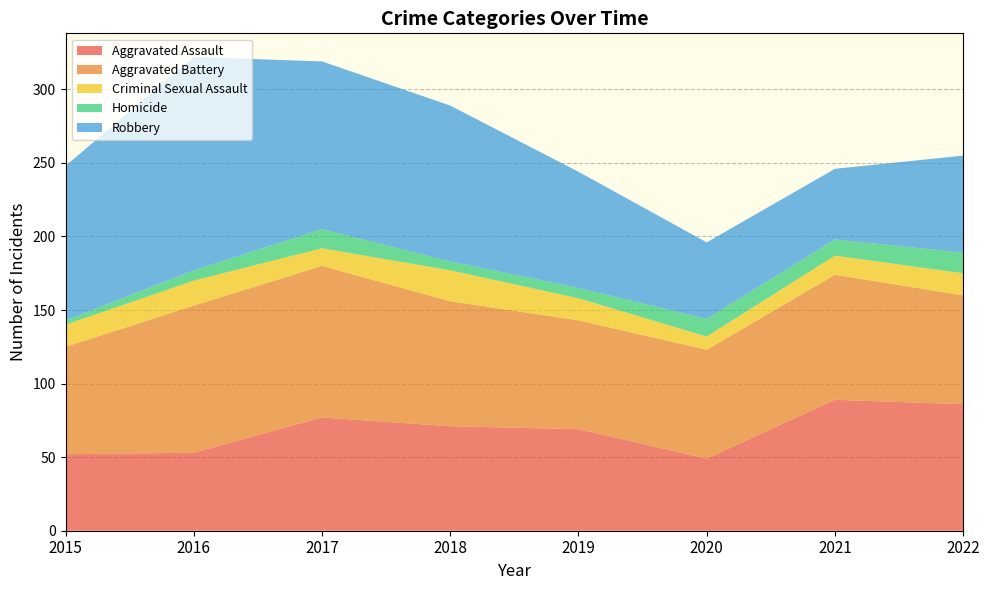

Reading right to left, list all the values displayed in this chart.

Aggravated Assault: 2022=86	2021=89	2020=49	2019=69	2018=71	2017=77	2016=53	2015=52
Aggravated Battery: 2022=74	2021=85	2020=74	2019=74	2018=85	2017=103	2016=100	2015=73
Criminal Sexual Assault: 2022=15	2021=13	2020=9	2019=15	2018=21	2017=12	2016=17	2015=15
Homicide: 2022=14	2021=11	2020=12	2019=7	2018=6	2017=13	2016=7	2015=3
Robbery: 2022=66	2021=48	2020=52	2019=79	2018=106	2017=114	2016=145	2015=105